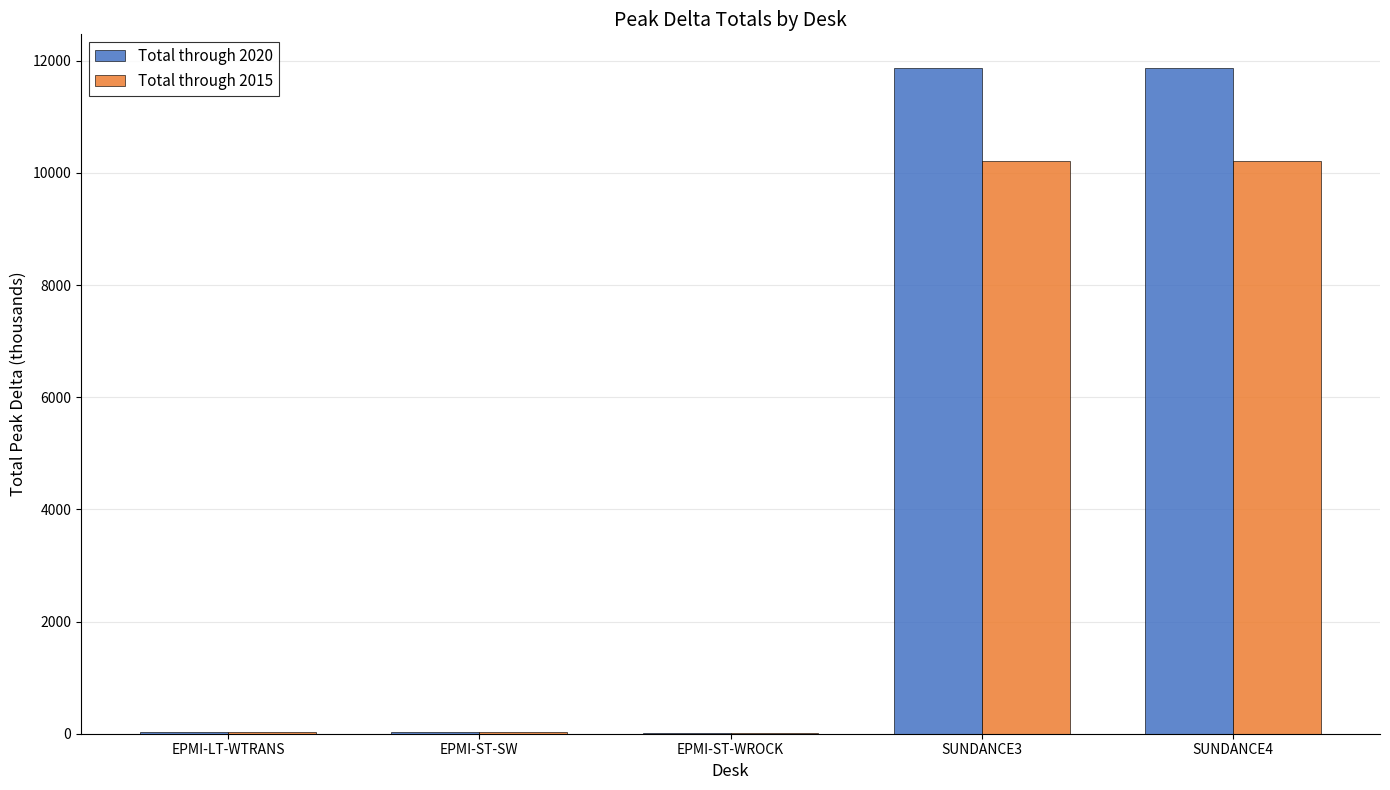

Which series has the largest range (max minus min)?

Total through 2020